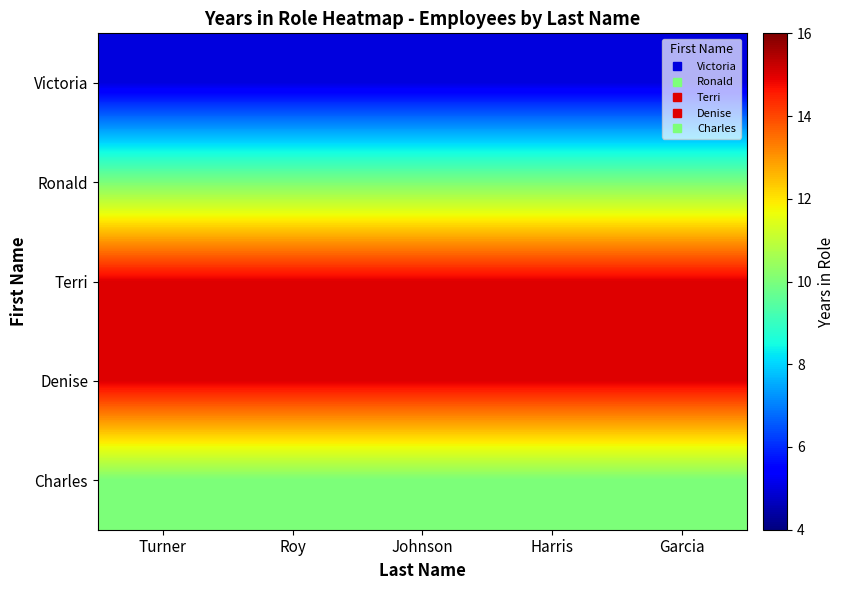

Reading left to right, transcribe all the data shown in this chart.

Victoria: Turner=5	Roy=5	Johnson=5	Harris=5	Garcia=5
Ronald: Turner=10	Roy=10	Johnson=10	Harris=10	Garcia=10
Terri: Turner=15	Roy=15	Johnson=15	Harris=15	Garcia=15
Denise: Turner=15	Roy=15	Johnson=15	Harris=15	Garcia=15
Charles: Turner=10	Roy=10	Johnson=10	Harris=10	Garcia=10